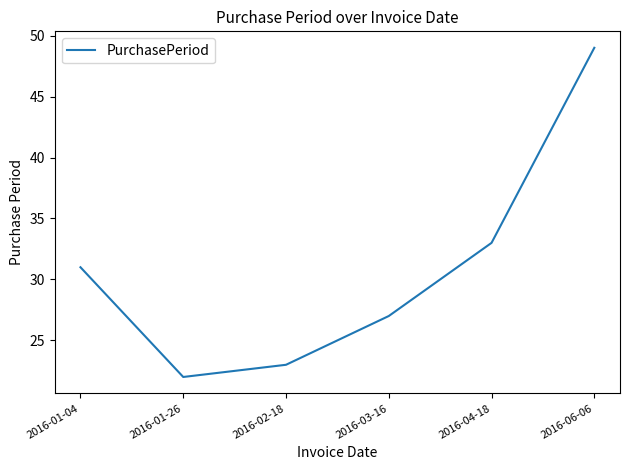

The chart shows a value of 49 at 2016-06-06. True or false?

True